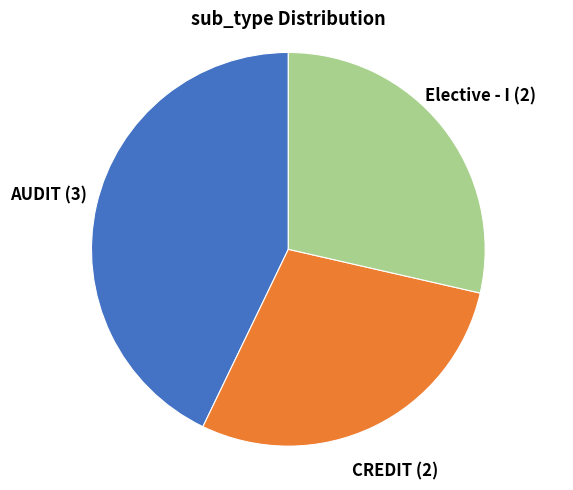

Is there any slice that represents more than half of the pie?

No